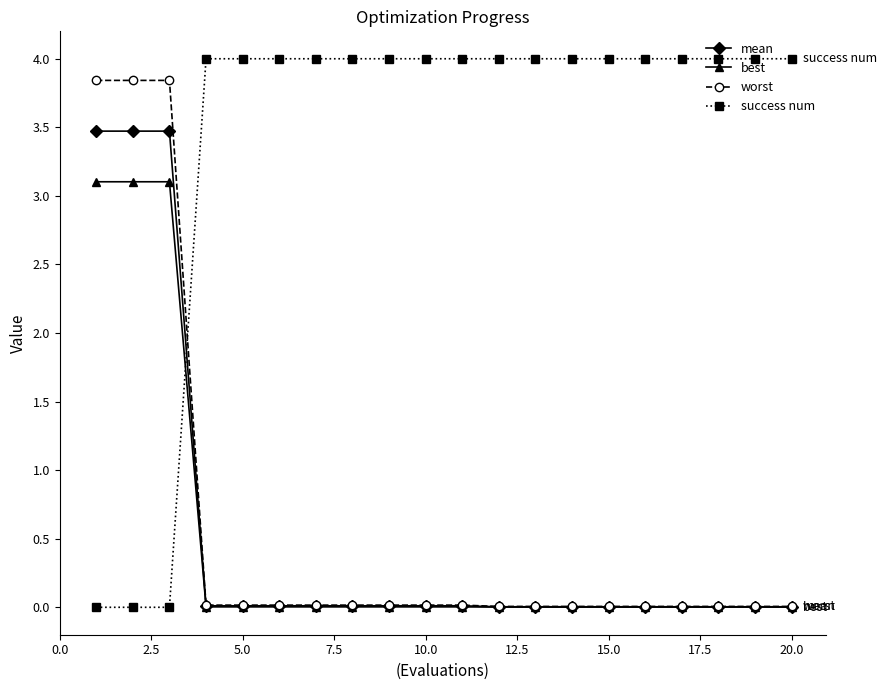

How many times do success num and mean cross each other?

1